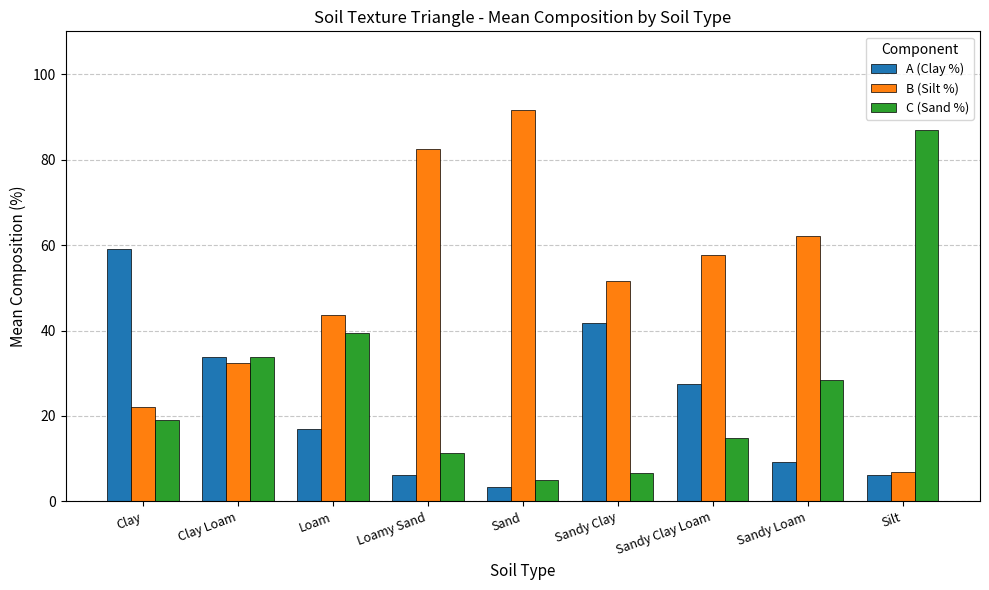

Is it true that B (Silt %) equals 162.9 at Sand?

False